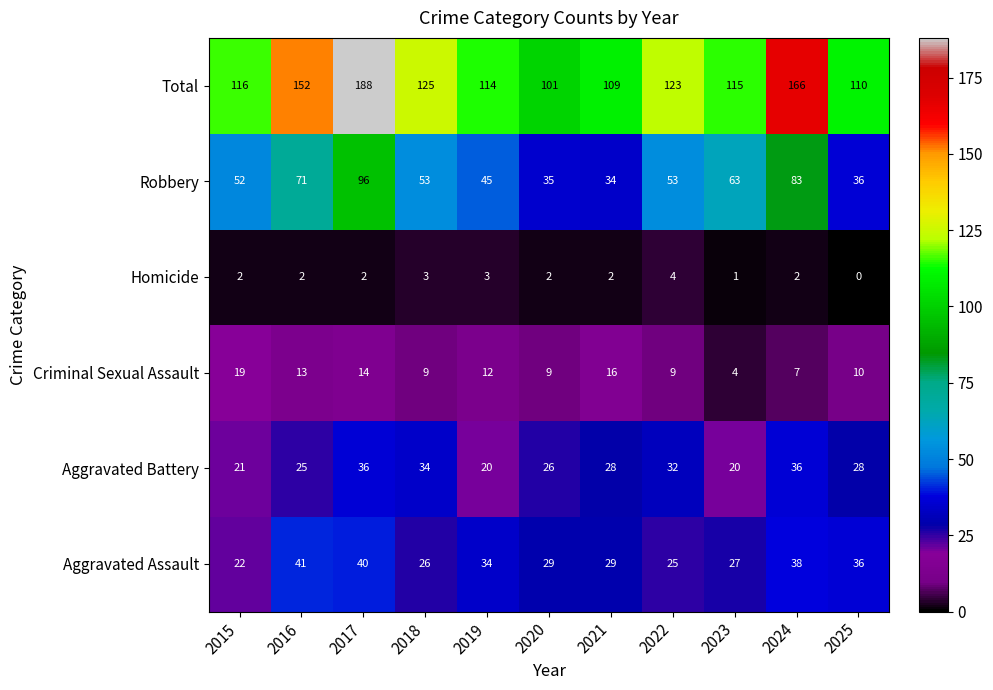

At how many categories does at least one series exceed 134?

3